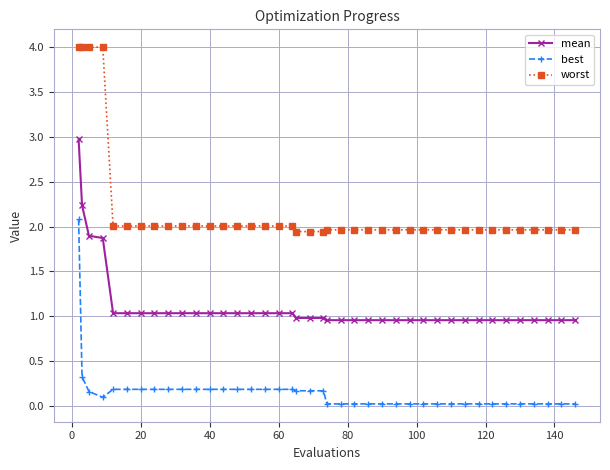

What is the maximum value for worst?

4.0